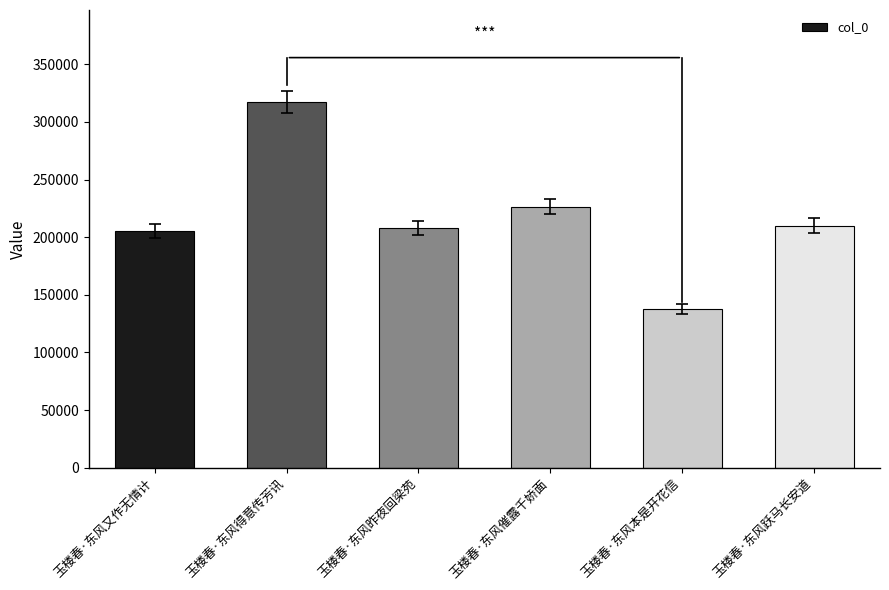

What is the change in value from 玉楼春·东风得意传芳讯 to 玉楼春·东风催露千娇面?

-91185